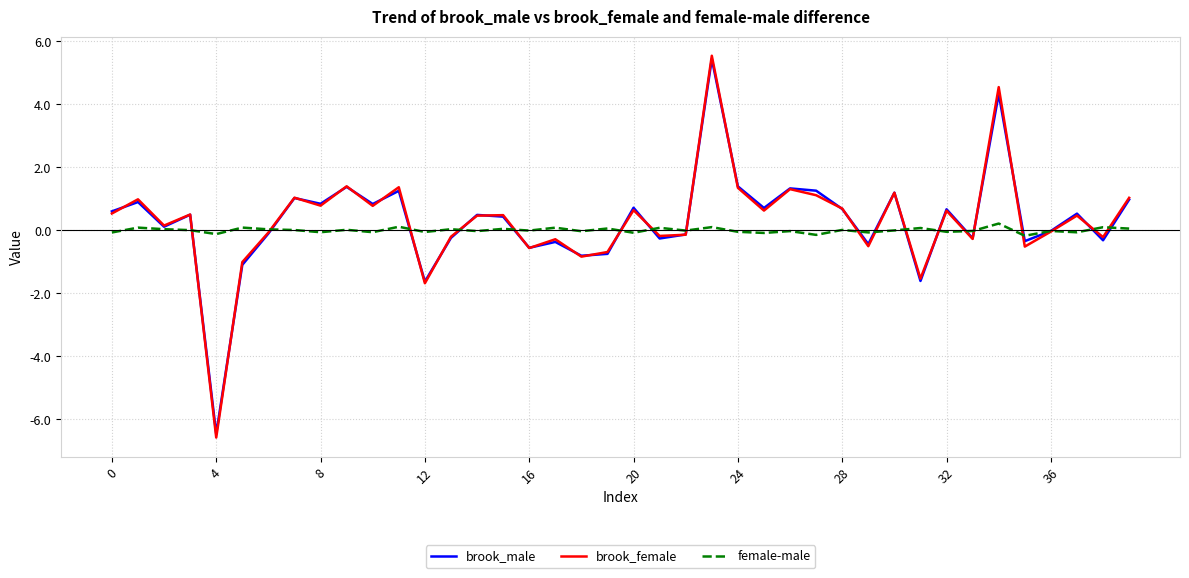

Which series has the largest range (max minus min)?

brook_female